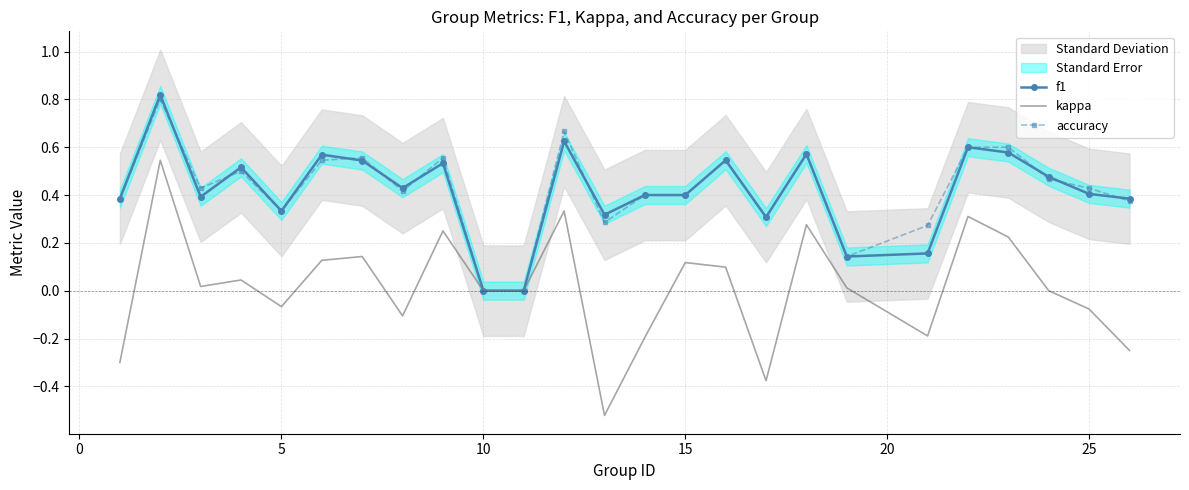

How many data points does each series have?

25